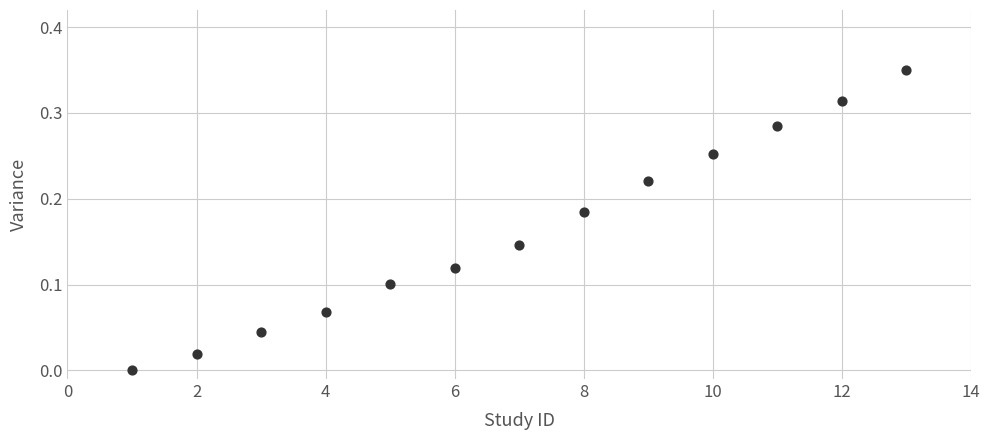

What is the range of X values (max minus min)?

12.0